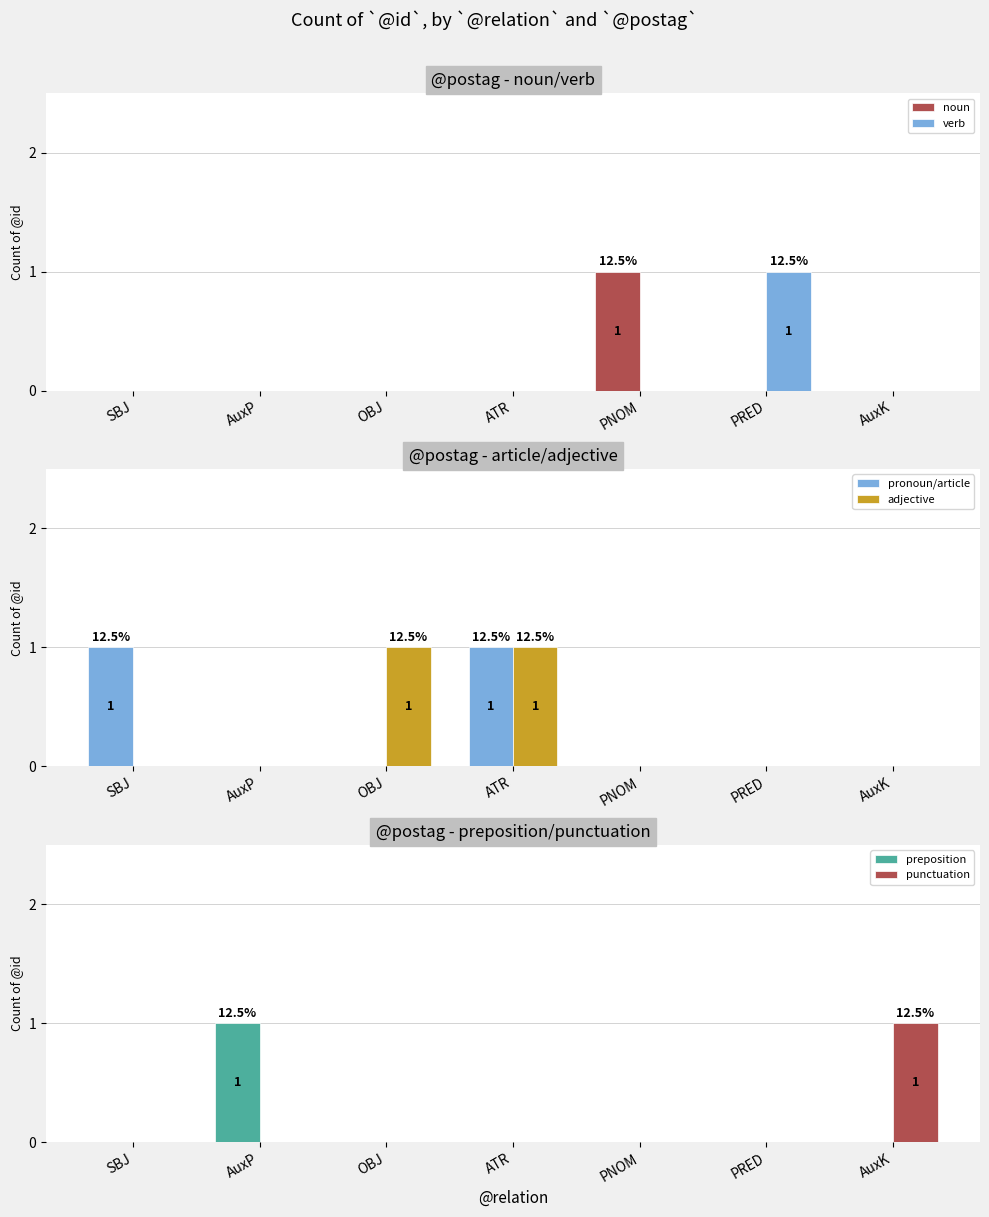

Reading right to left, extract all data points from this chart.

noun: 0	0	1	0	0	0	0
verb: 0	1	0	0	0	0	0
pronoun/article: 0	0	0	1	0	0	1
adjective: 0	0	0	1	1	0	0
preposition: 0	0	0	0	0	1	0
punctuation: 1	0	0	0	0	0	0